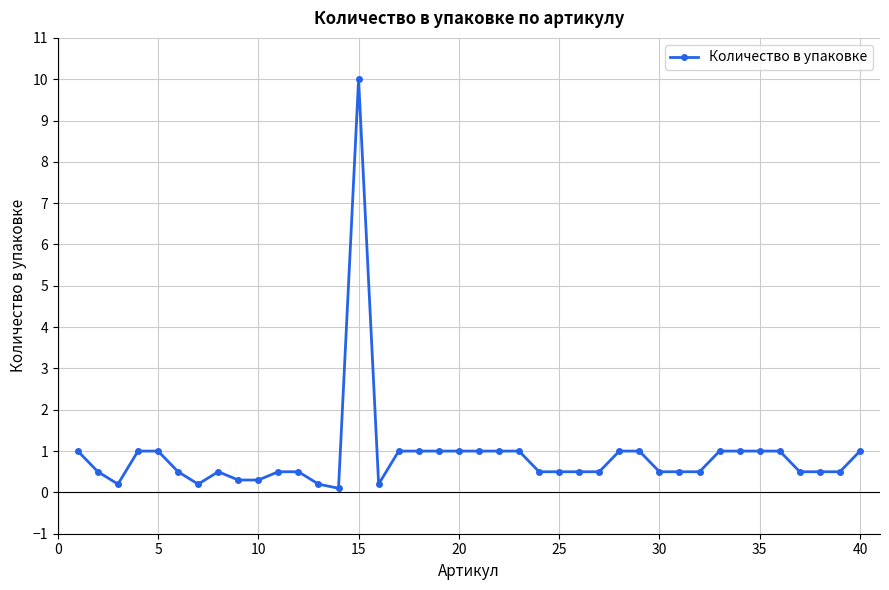

What is the greatest value displayed?

10.0